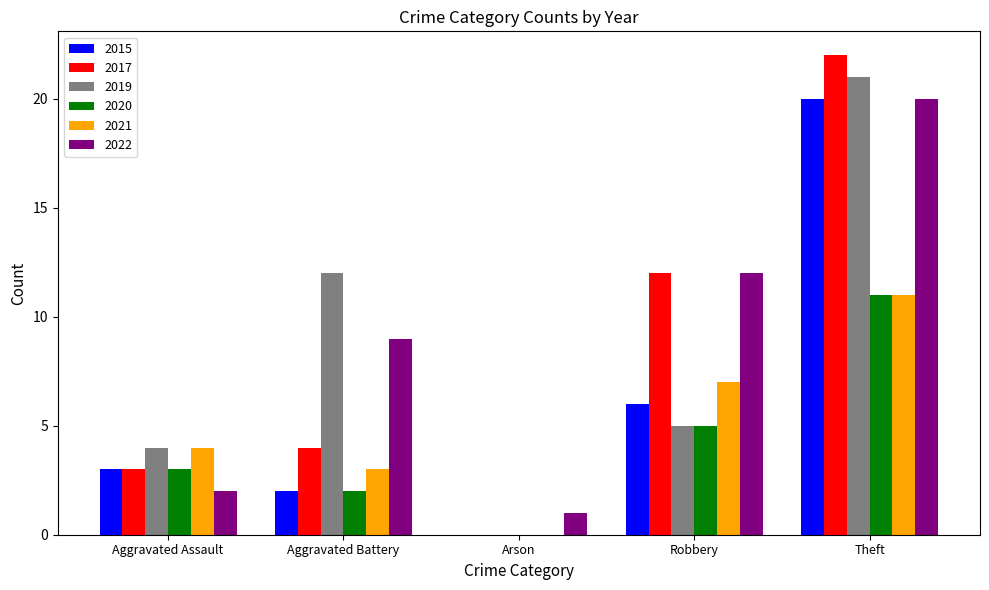

Read the 2019 value at Theft, to the nearest 5.

20